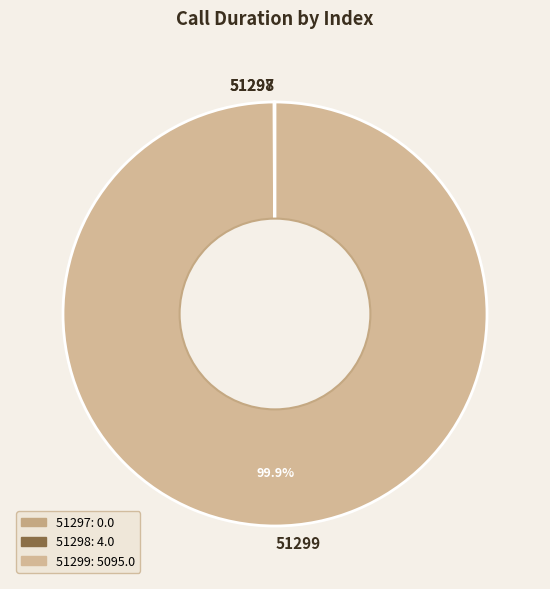

Which slice is the largest?

51299